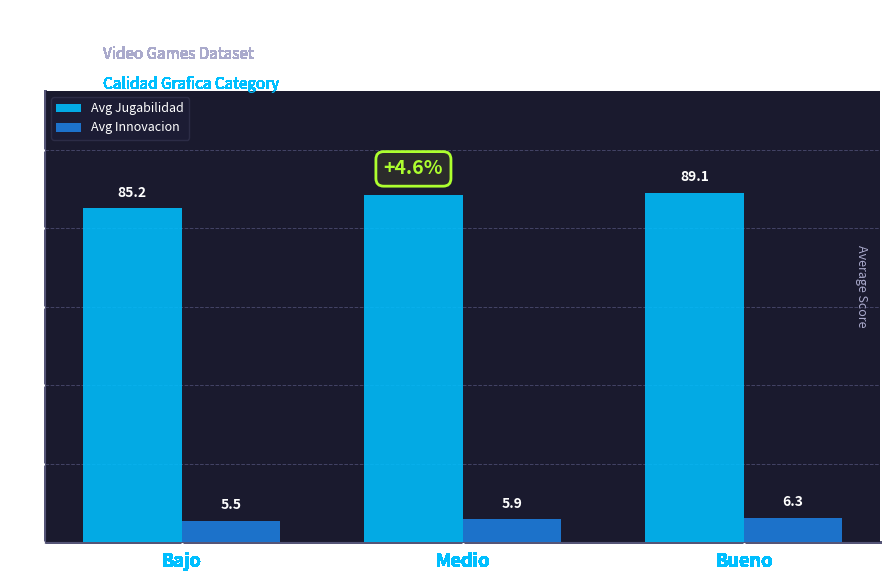

Between Bajo and Bueno, which series saw the biggest shift?

Avg Jugabilidad